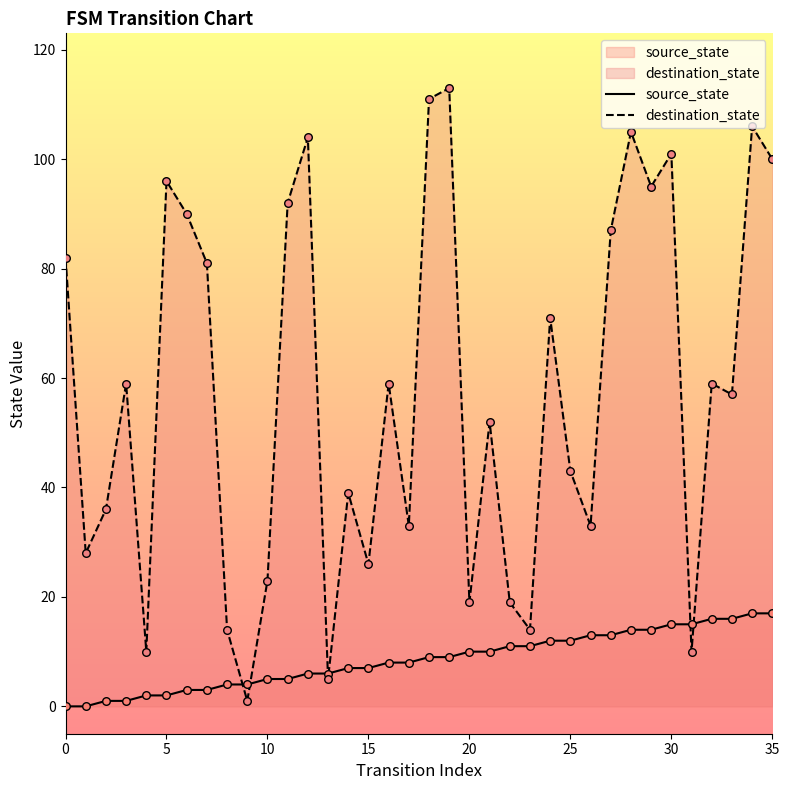

What is the total value across all series at 16?

67